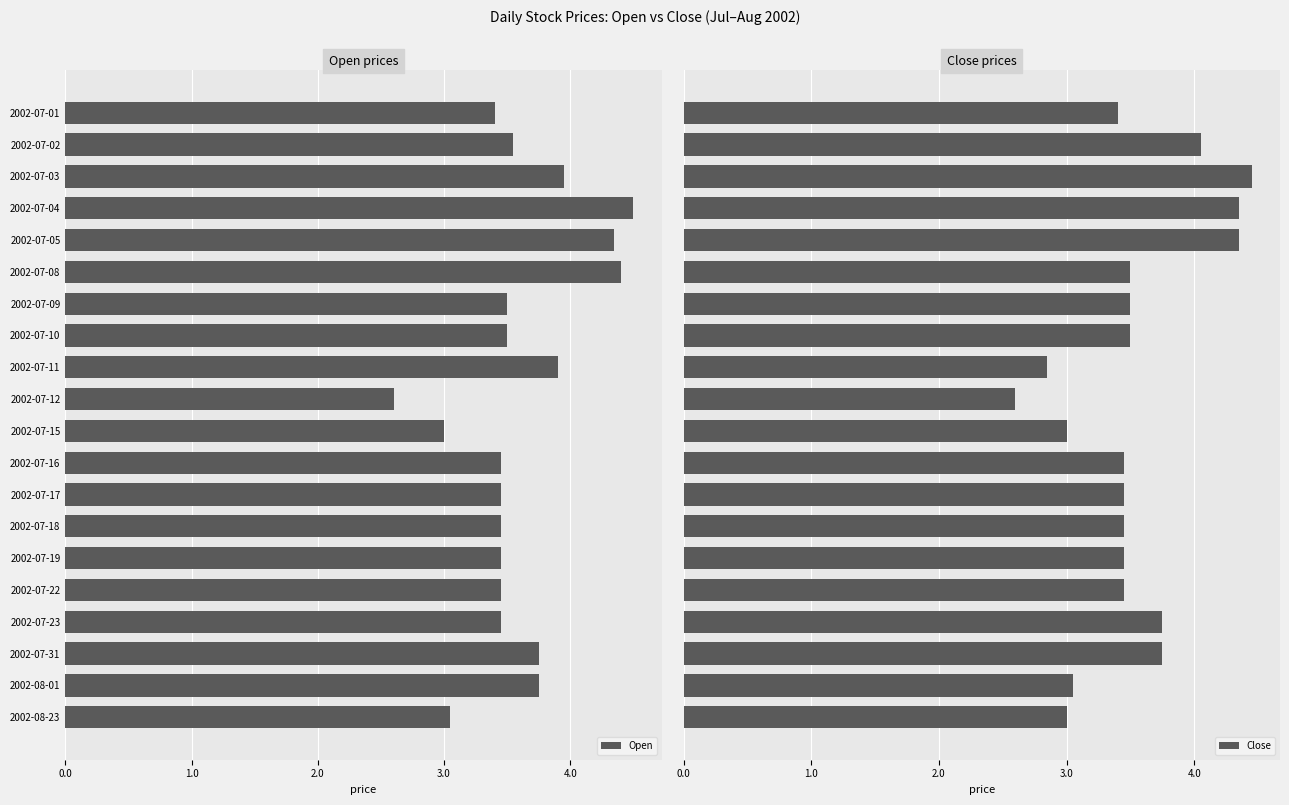

Which series has the largest range (max minus min)?

Open